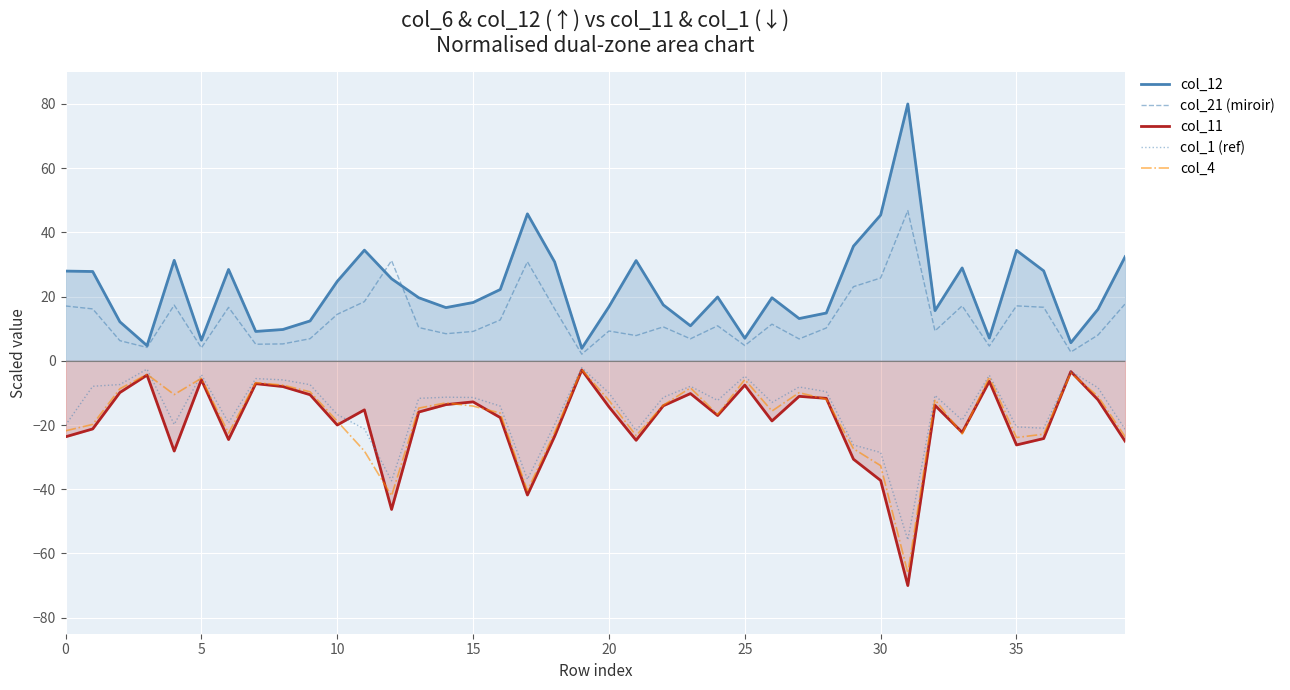

What is the smallest value displayed?

-70.0